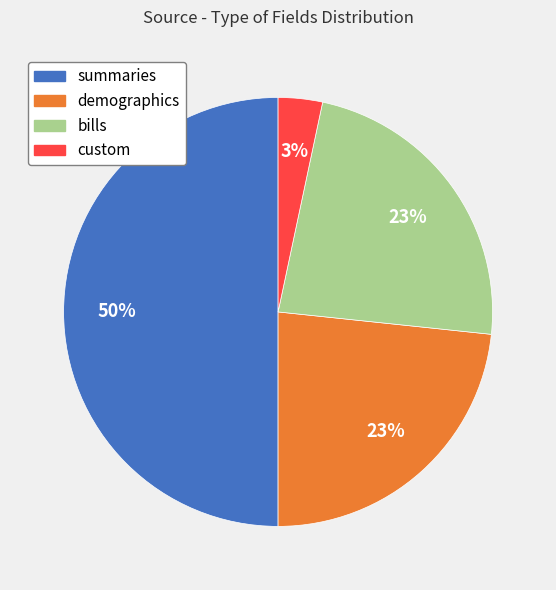

To the nearest percent, what is the average slice percentage?

25%